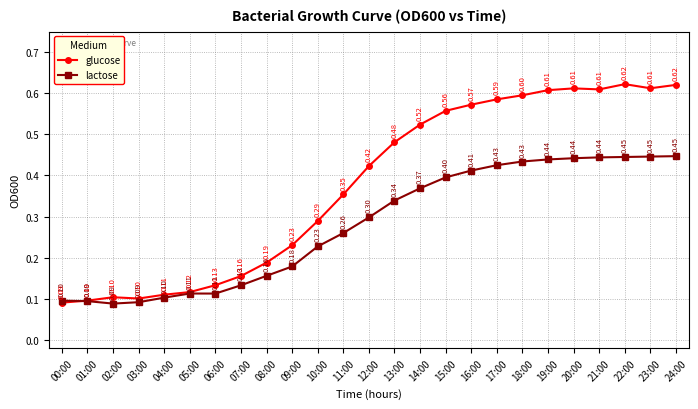

What is the label of the 9th point from the left?

08:00